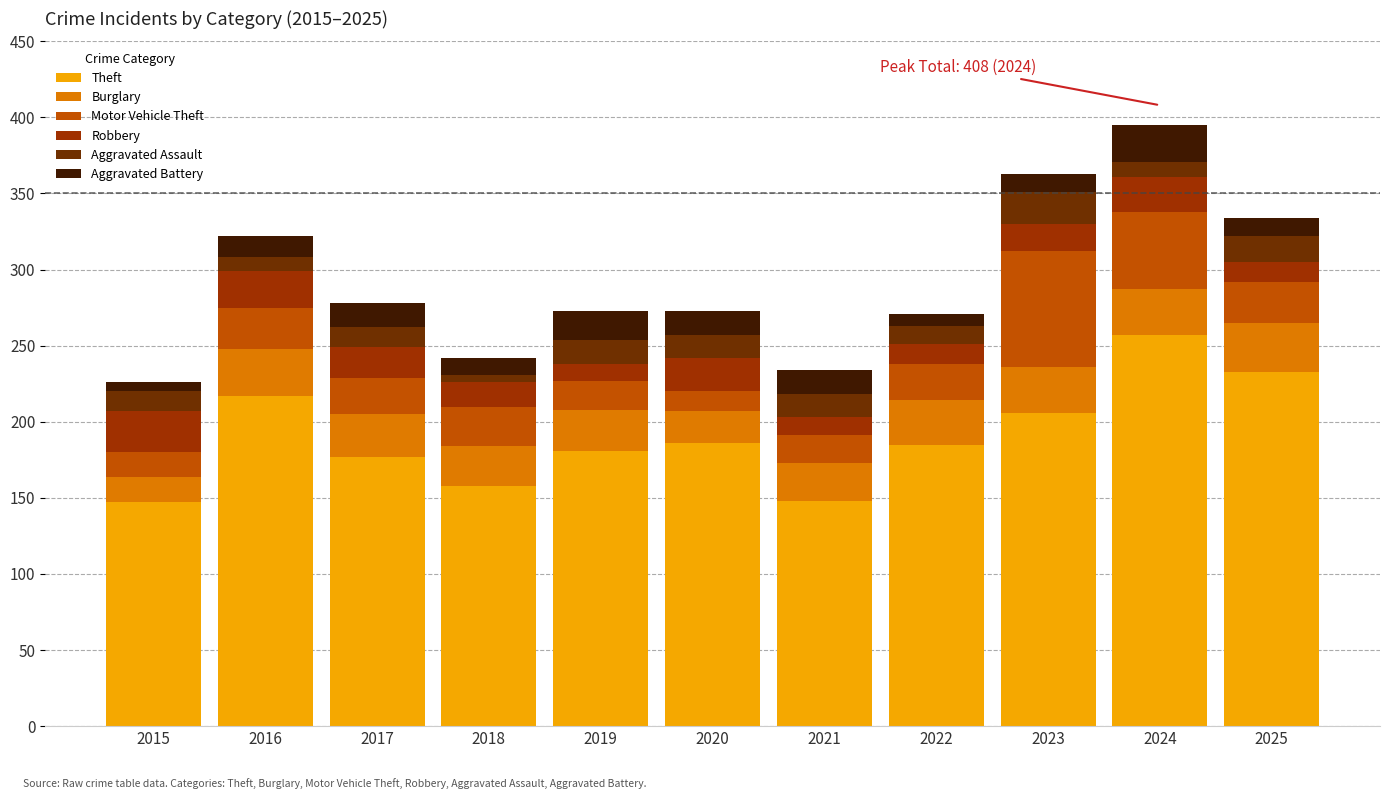

How many categories are shown in the chart?

11